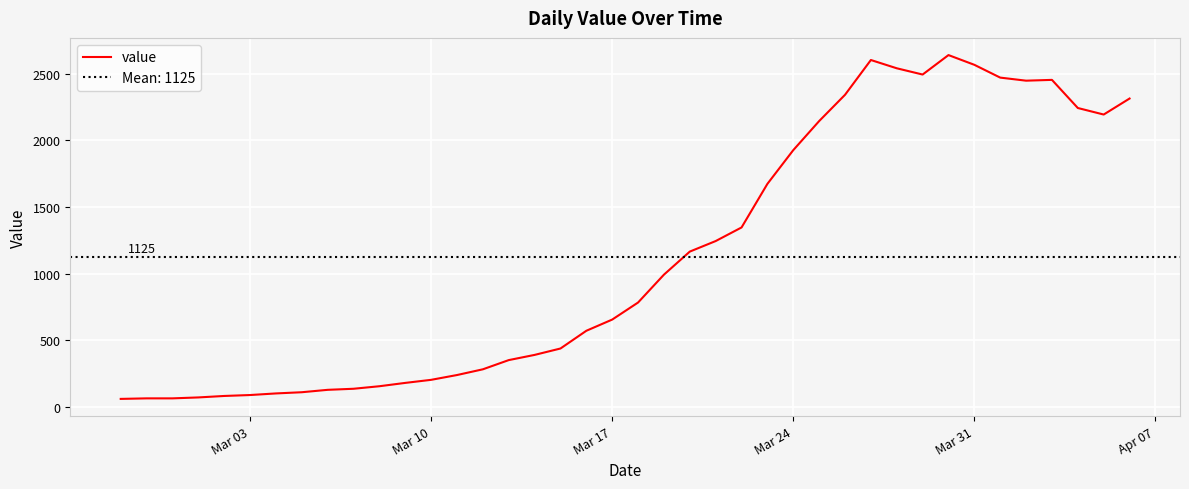

Count the number of values greater than 784.

19